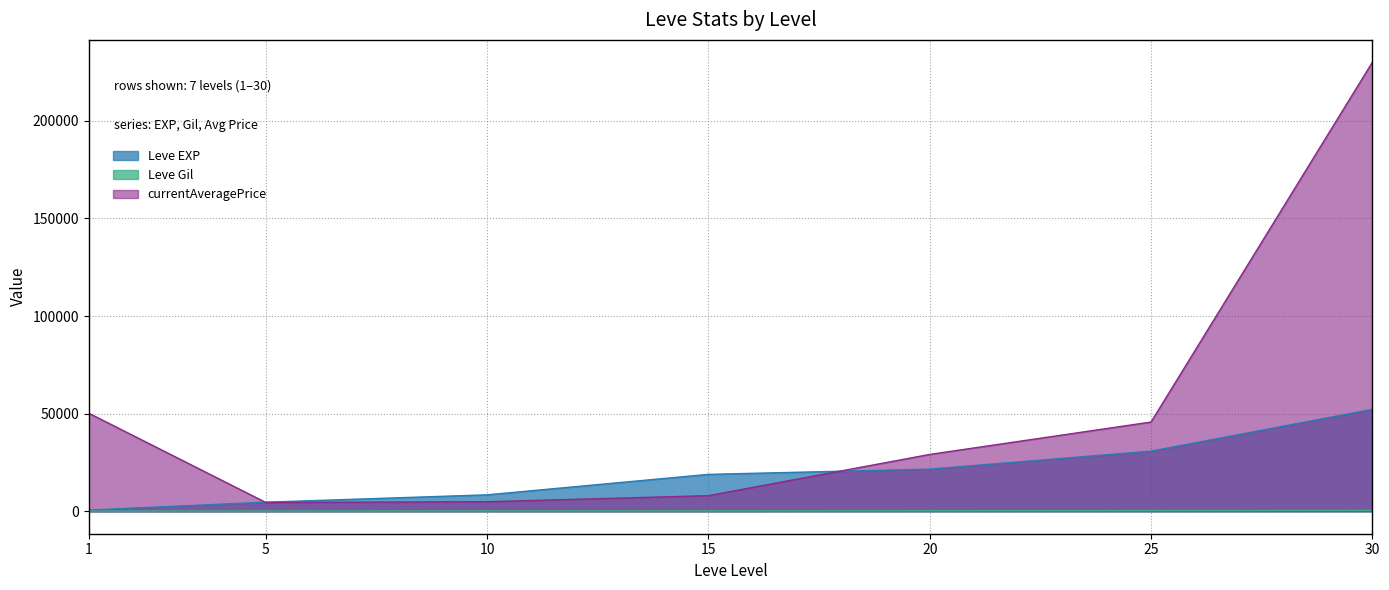

What is the total value across all series at 30?

282630